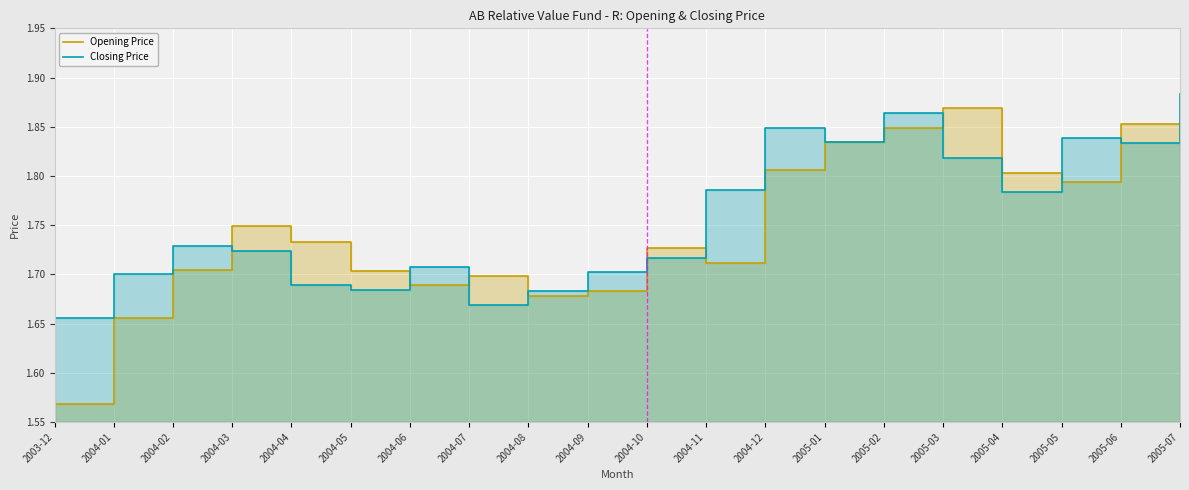

How many Closing Price values are between 1 and 2?

20